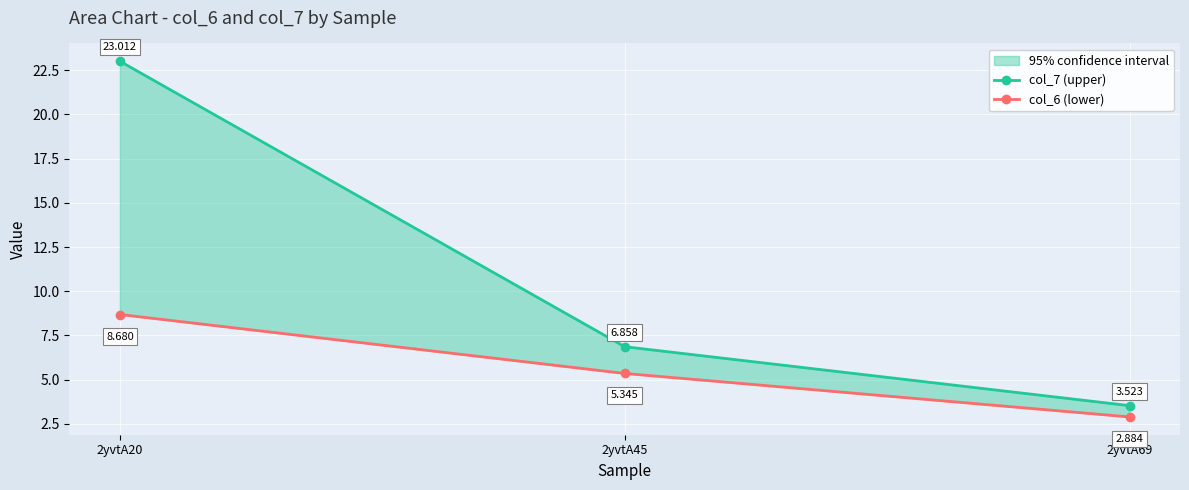

What is the sum of all col_7 (upper) values?

33.4